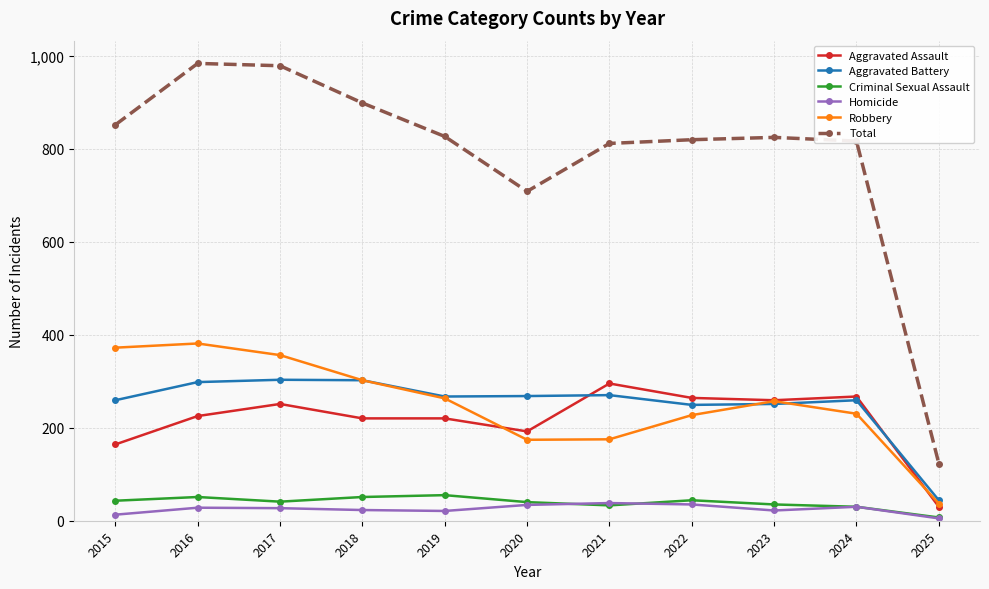

How many lines are shown in the chart?

6